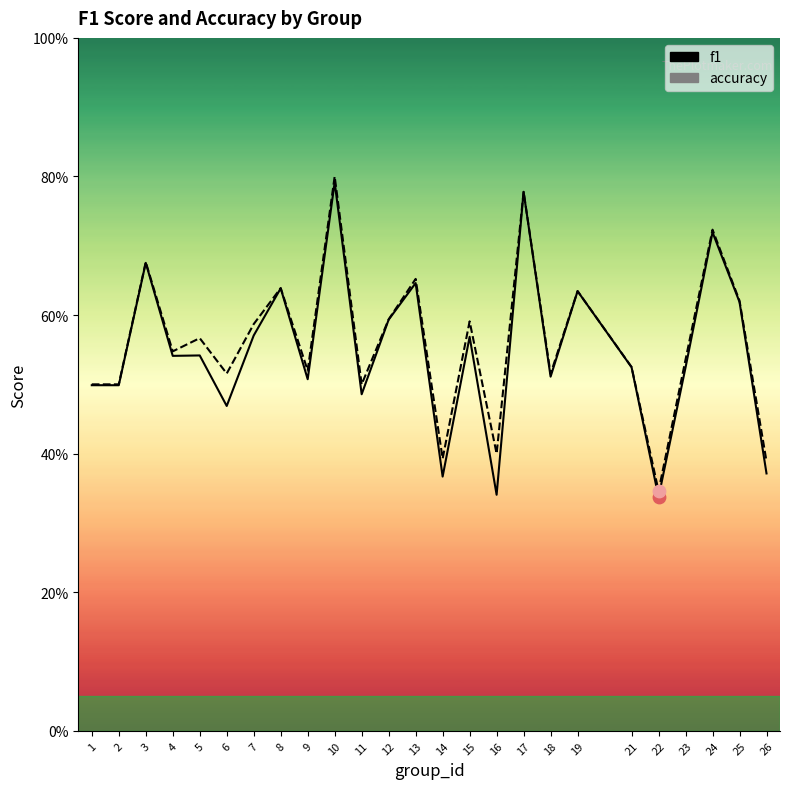

What is the total value across all series at 12?

1.2